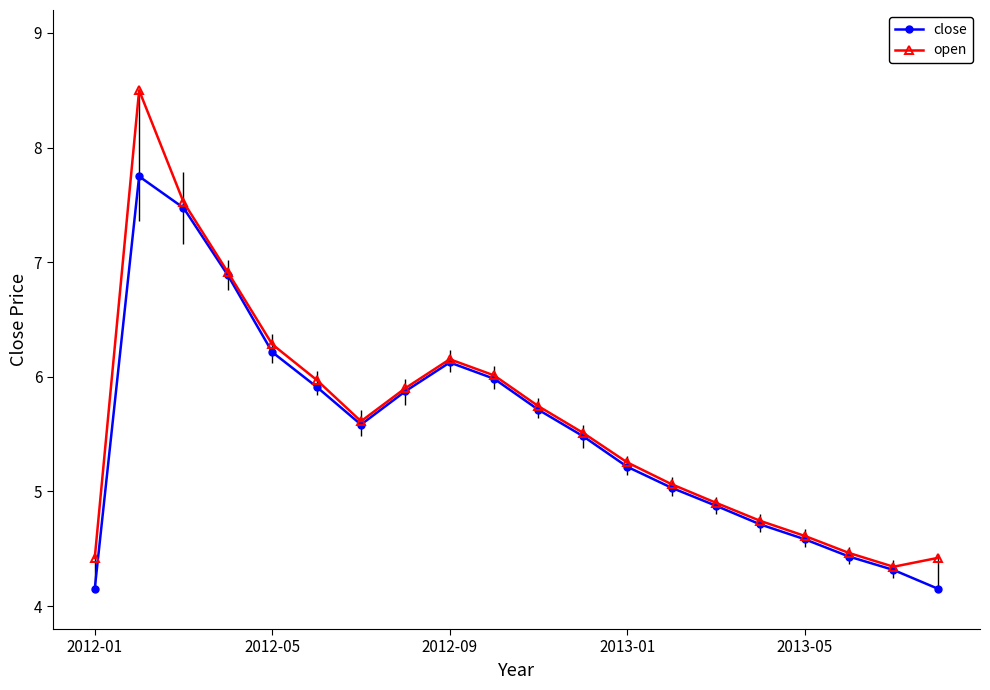

How many interior local valleys does the close series have?

1